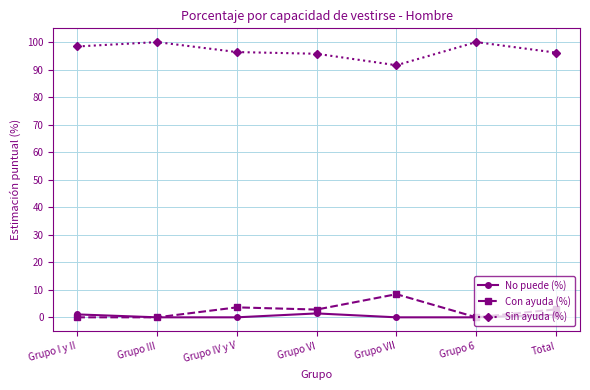

How many data points in Con ayuda (%) are above 2?

4